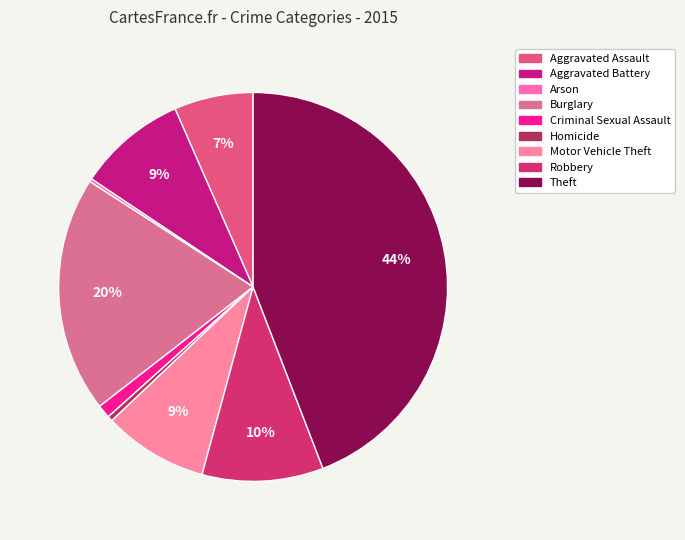

To the nearest percent, what is the difference between the largest and smallest slice percentages?

44%